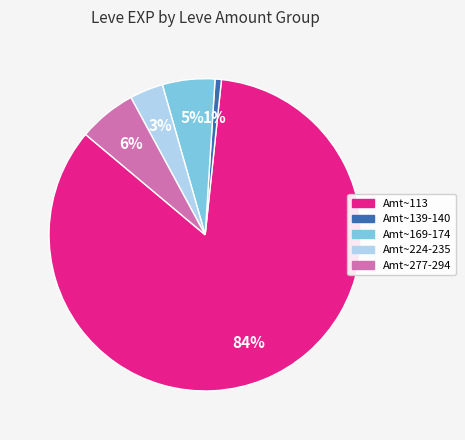

Is there any slice that represents more than half of the pie?

Yes